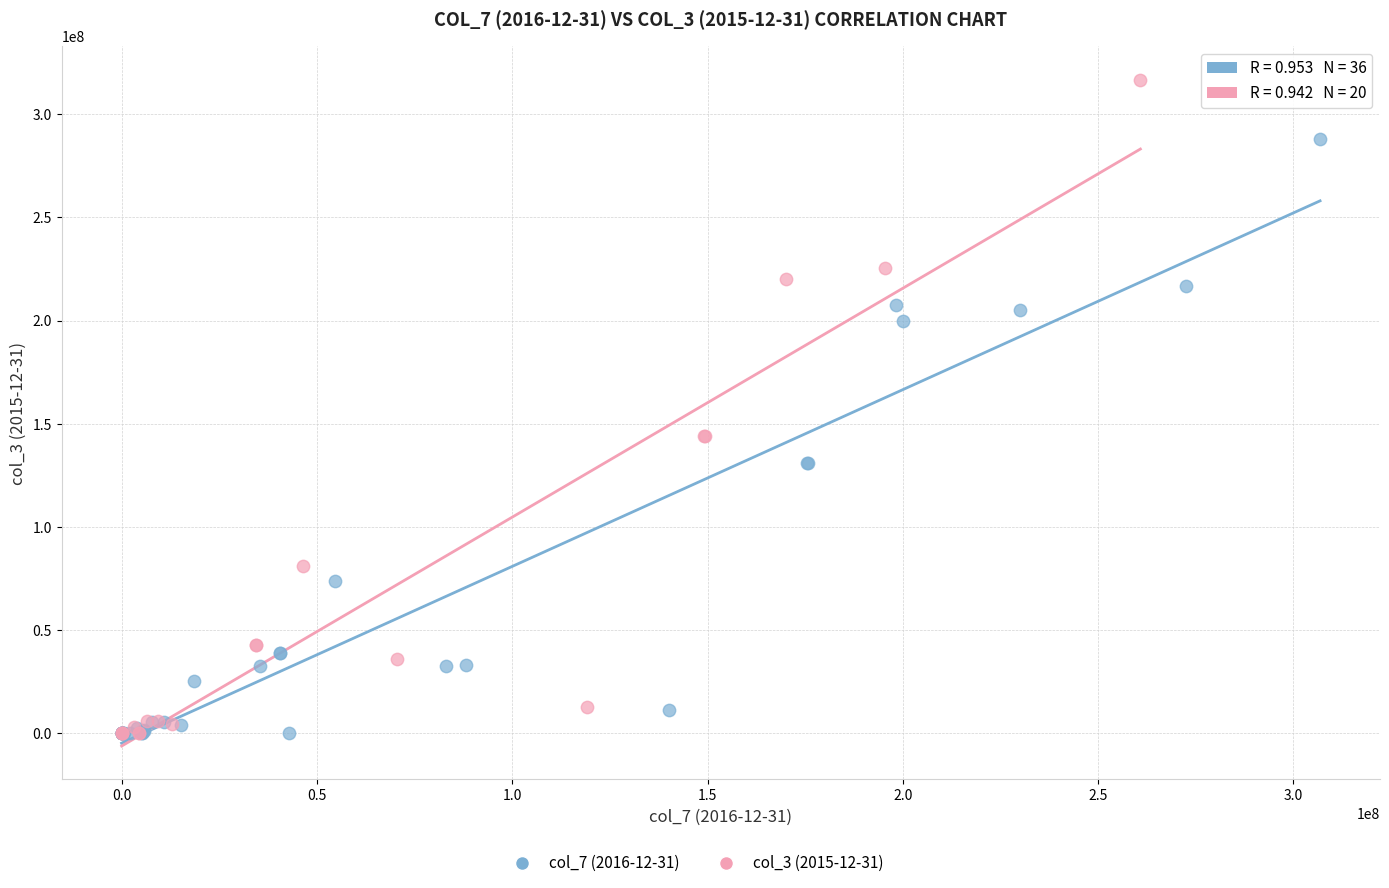

Which series has the widest spread of Y values?

col_3 (2015-12-31)